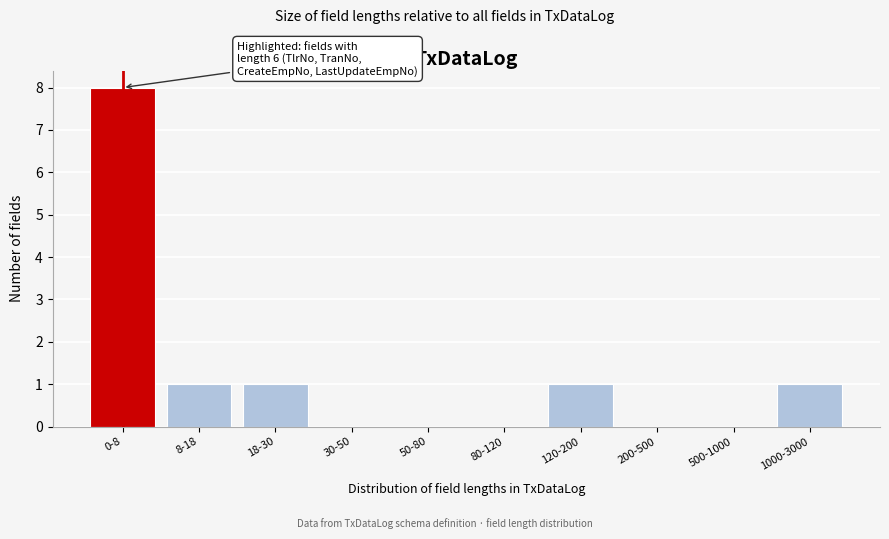

Reading right to left, transcribe all the data shown in this chart.

1000-3000=1	500-1000=0	200-500=0	120-200=1	80-120=0	50-80=0	30-50=0	18-30=1	8-18=1	0-8=8